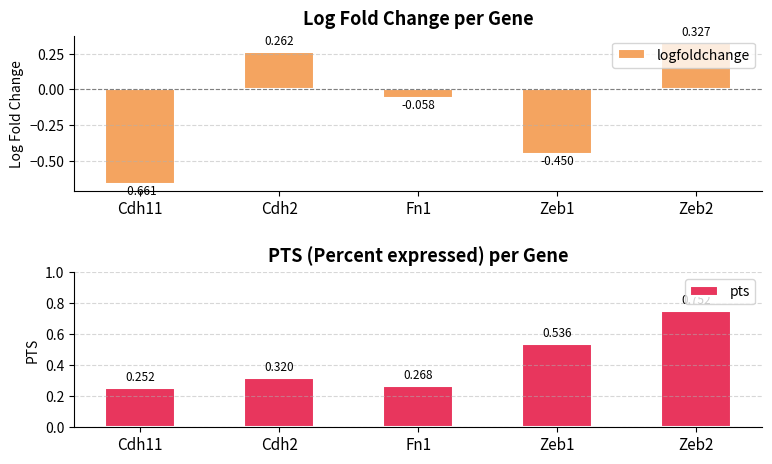

Which category has the highest value in the logfoldchange series?

Zeb2